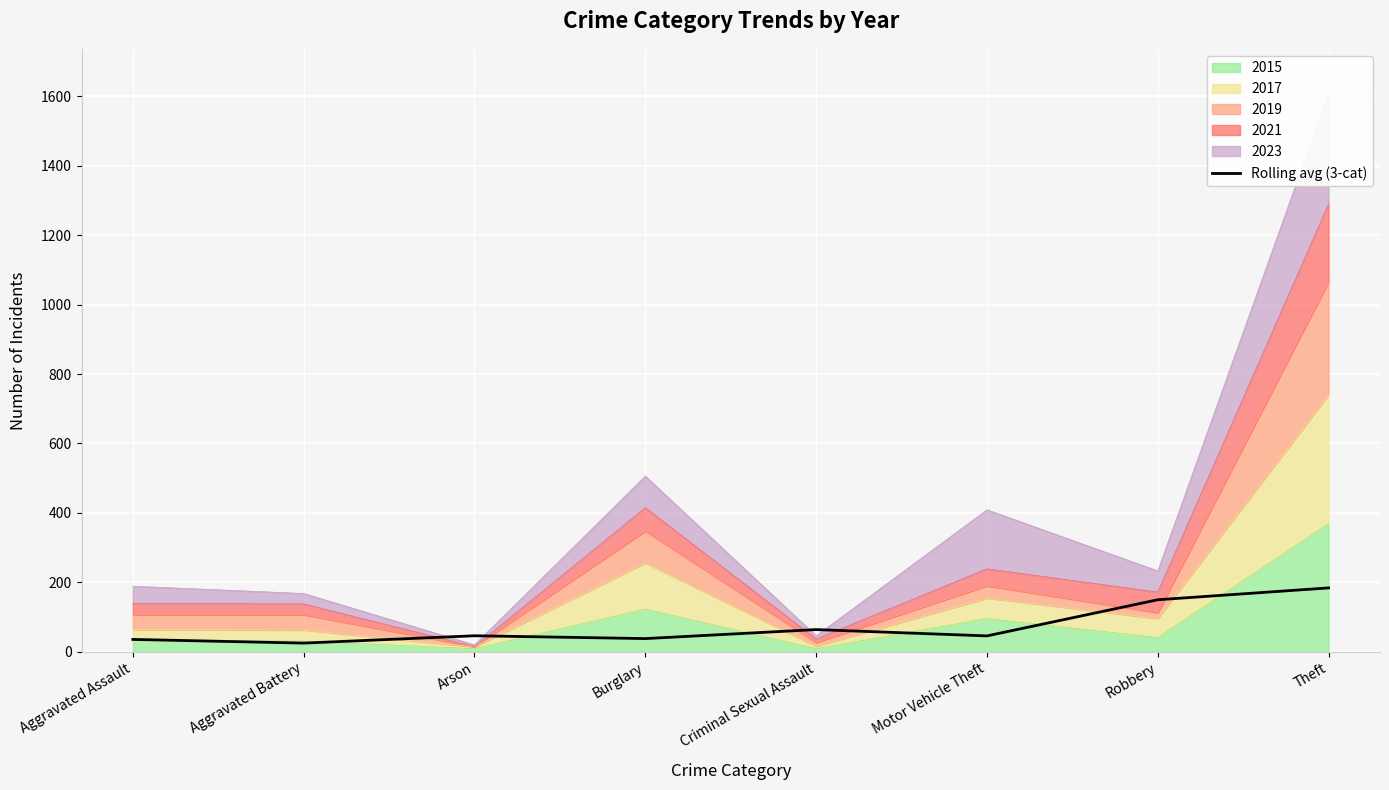

Reading left to right, extract all data points from this chart.

Aggravated Assault=35.7	Aggravated Battery=25.1	Arson=46.3	Burglary=38.1	Criminal Sexual Assault=64.1	Motor Vehicle Theft=45.9	Robbery=150.0	Theft=184.1